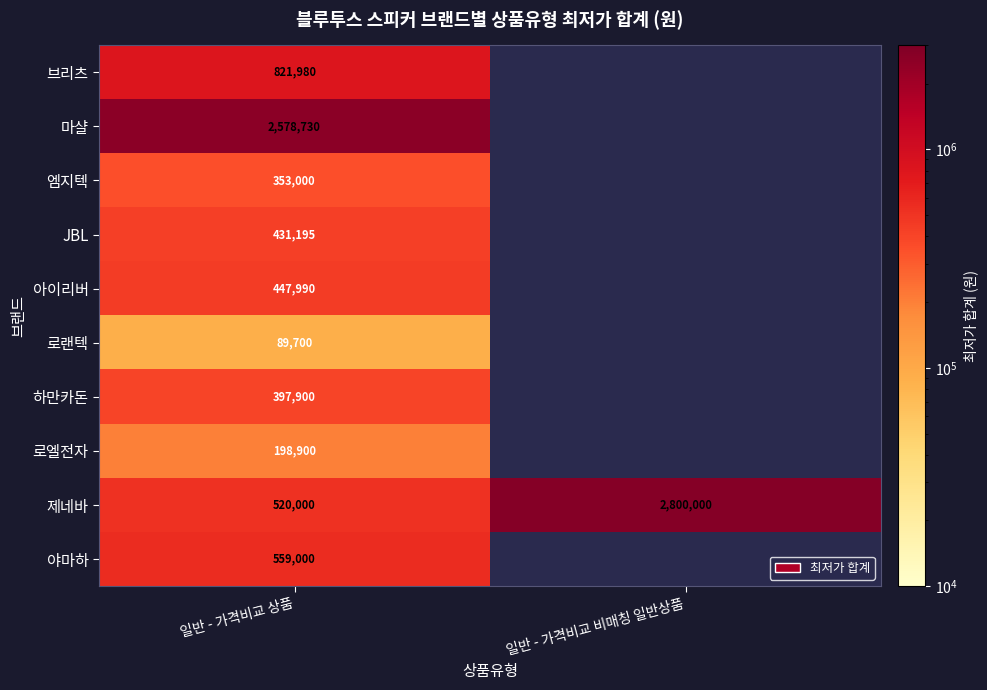

What is the difference between the highest and lowest values at 일반 - 가격비교 상품?

2489030